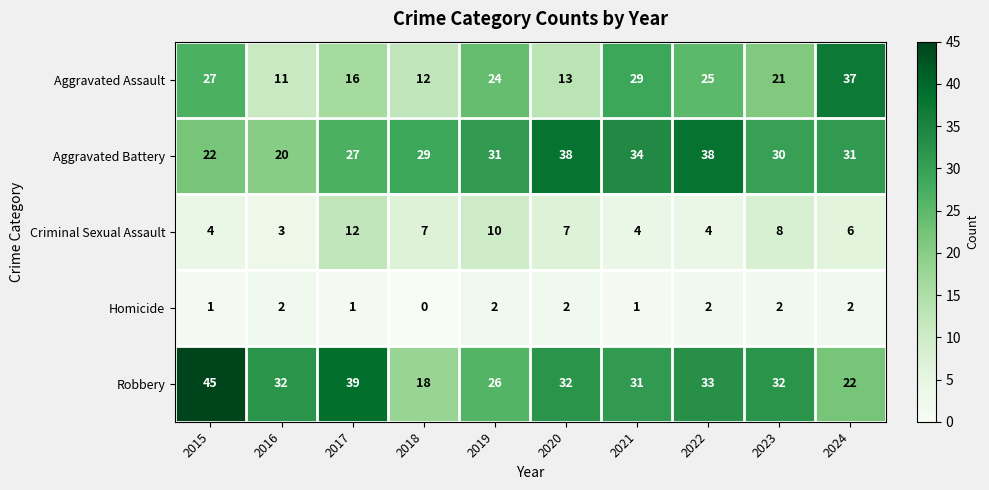

Where does the Robbery series first go above 32?

2015